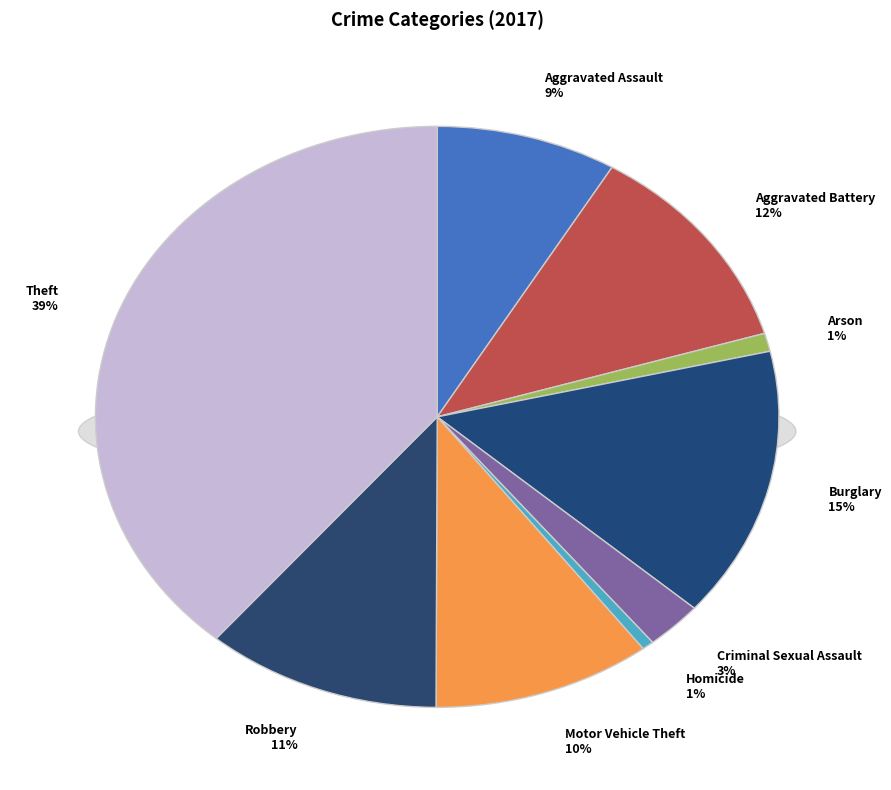

Is it true that Criminal Sexual Assault is 3% of the pie?

True